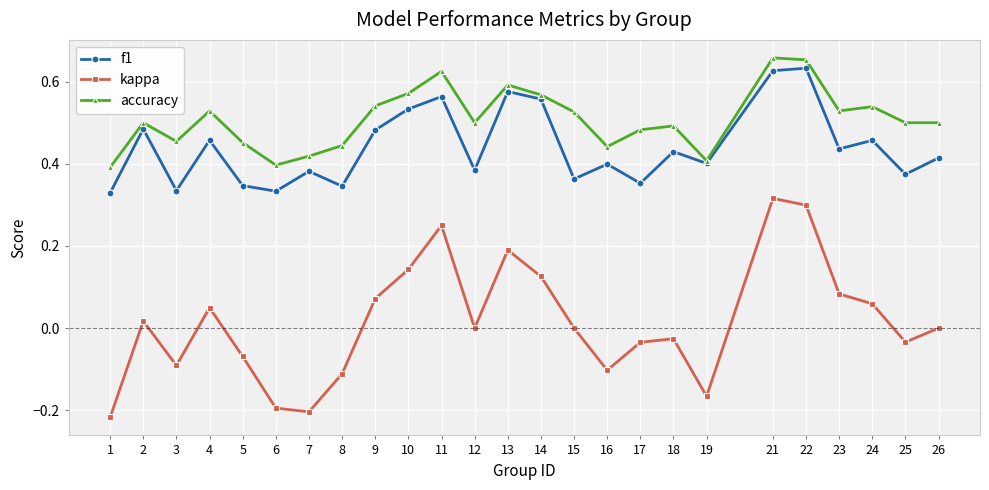

The value of f1 at 18 is 0.6. True or false?

False